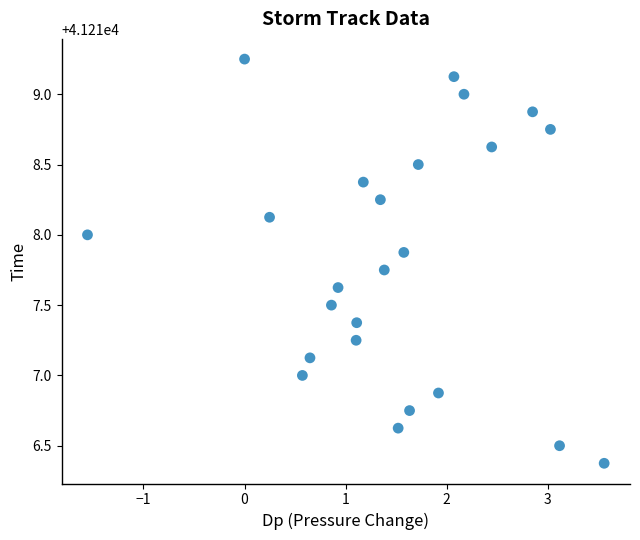

What is the range of Y values (max minus min)?

2.9